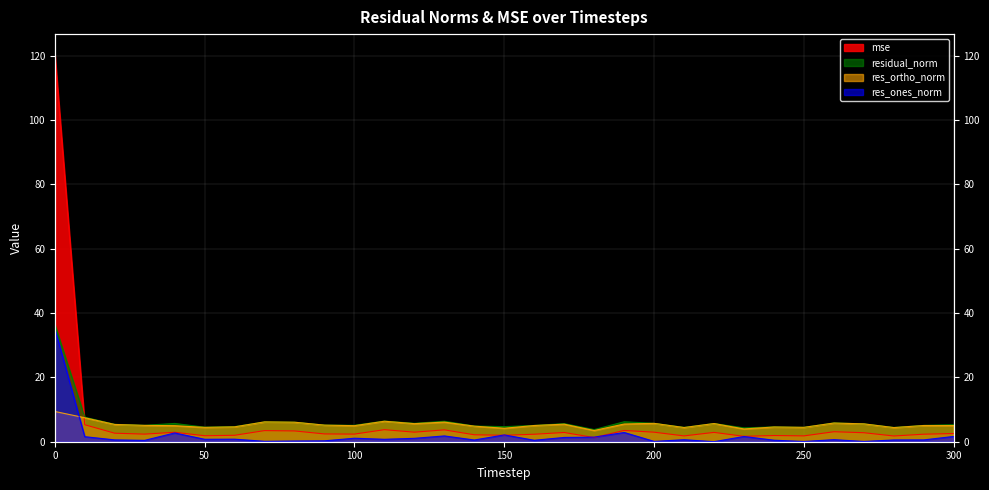

How many lines are shown in the chart?

4